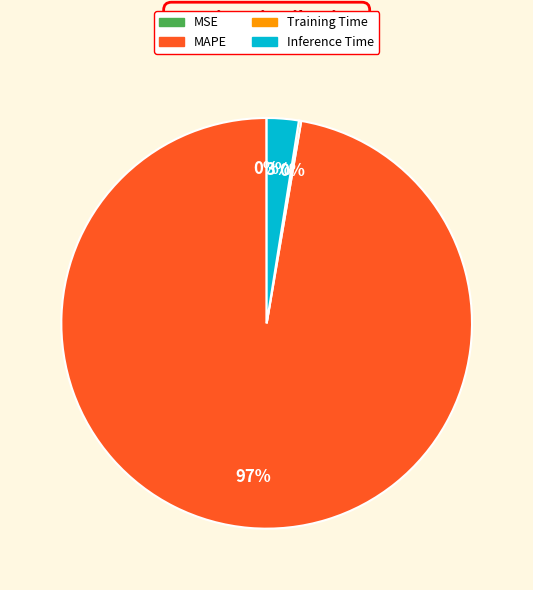

The MAPE slice represents 97% of the pie. True or false?

True